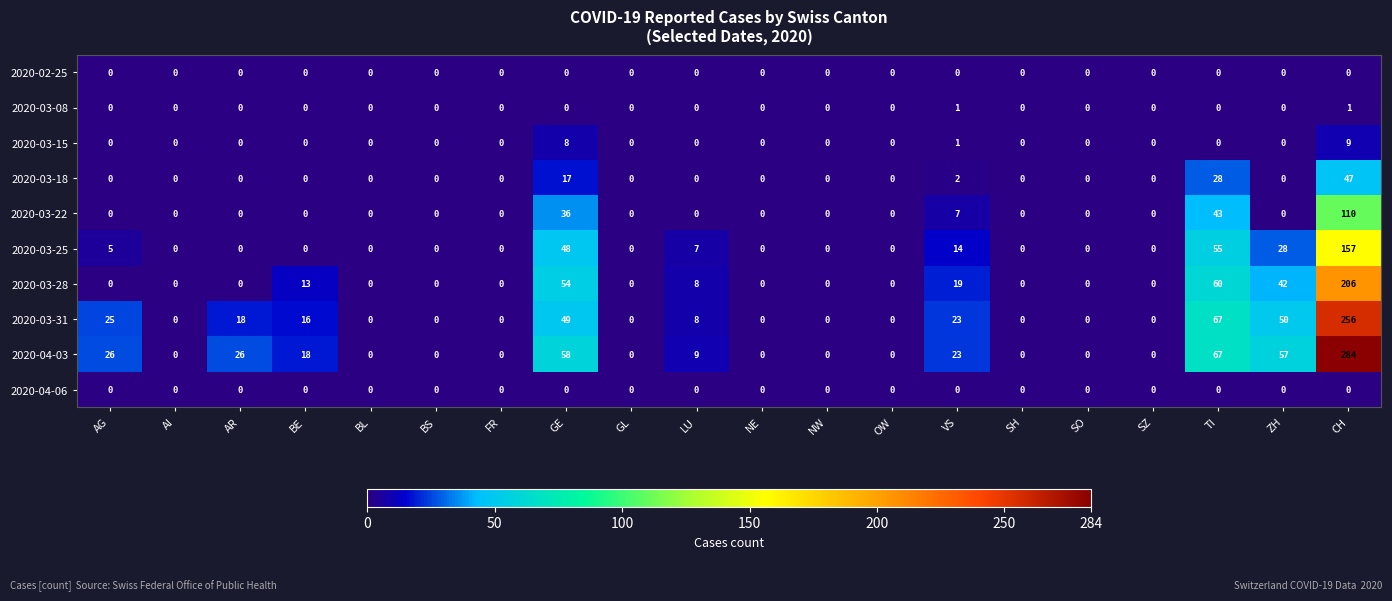

At which category is the sum across all series the highest?

CH